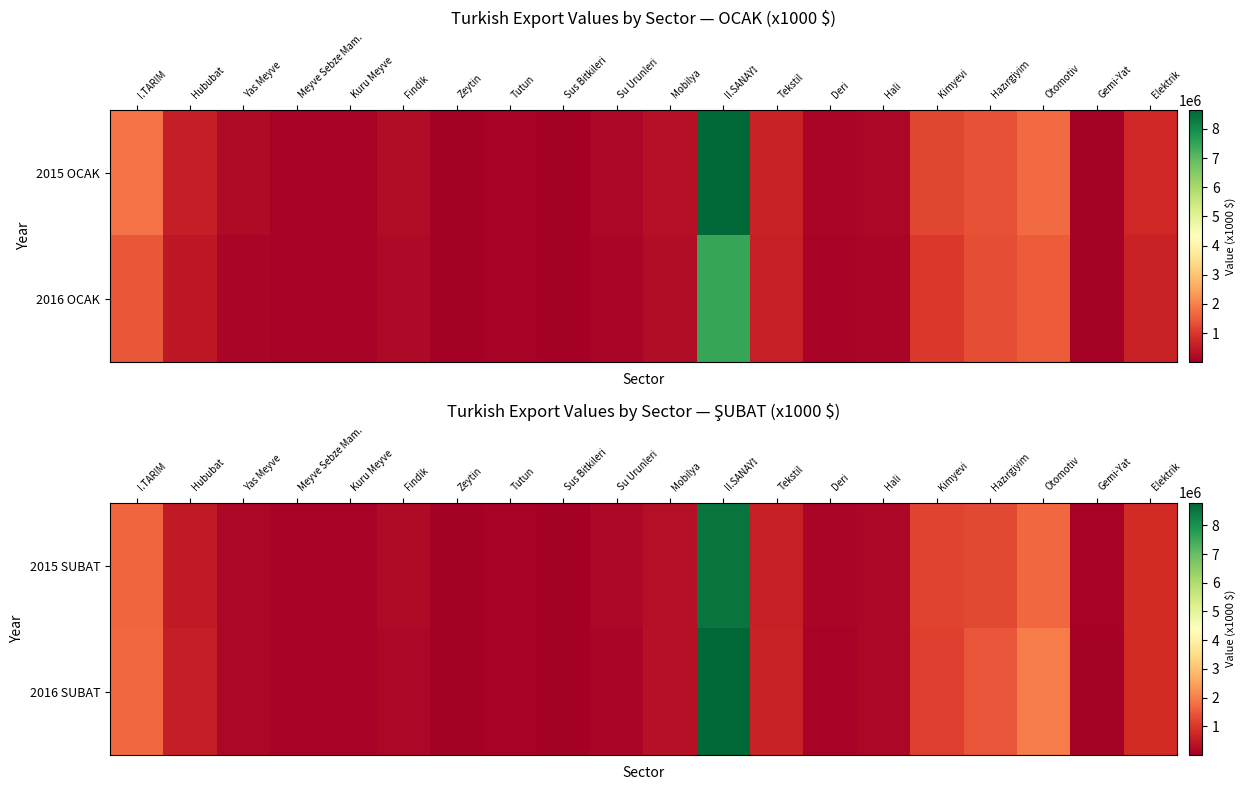

What is the highest value of the 2015 SUBAT series?

8523418.2